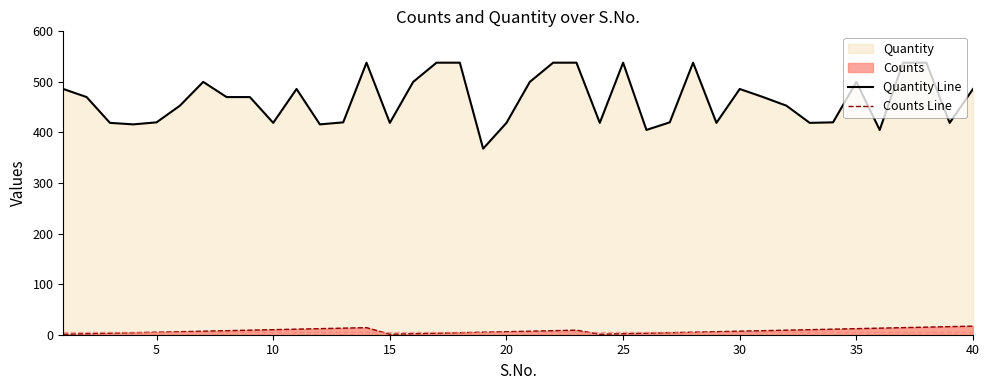

Which series has the largest range (max minus min)?

Quantity Line